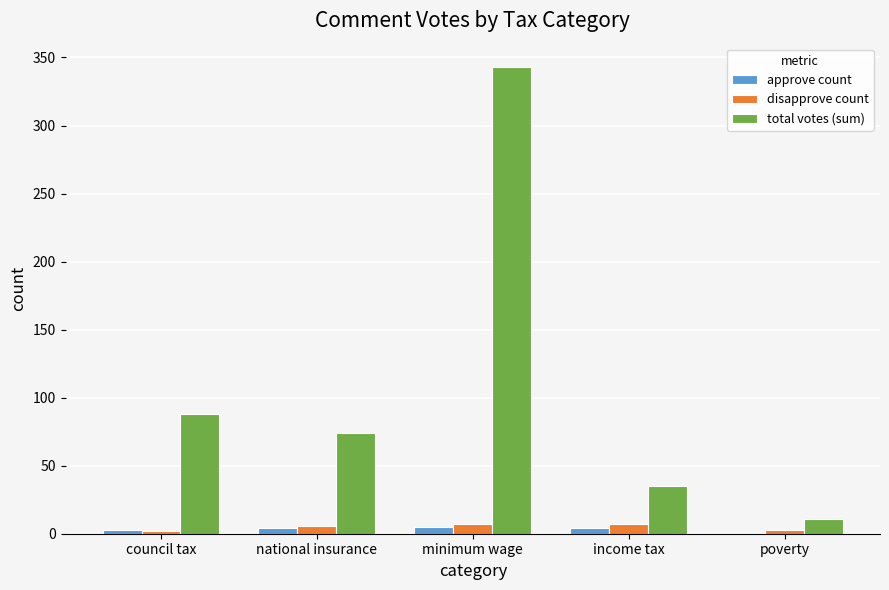

At which label is total votes (sum) closest to 177?

council tax